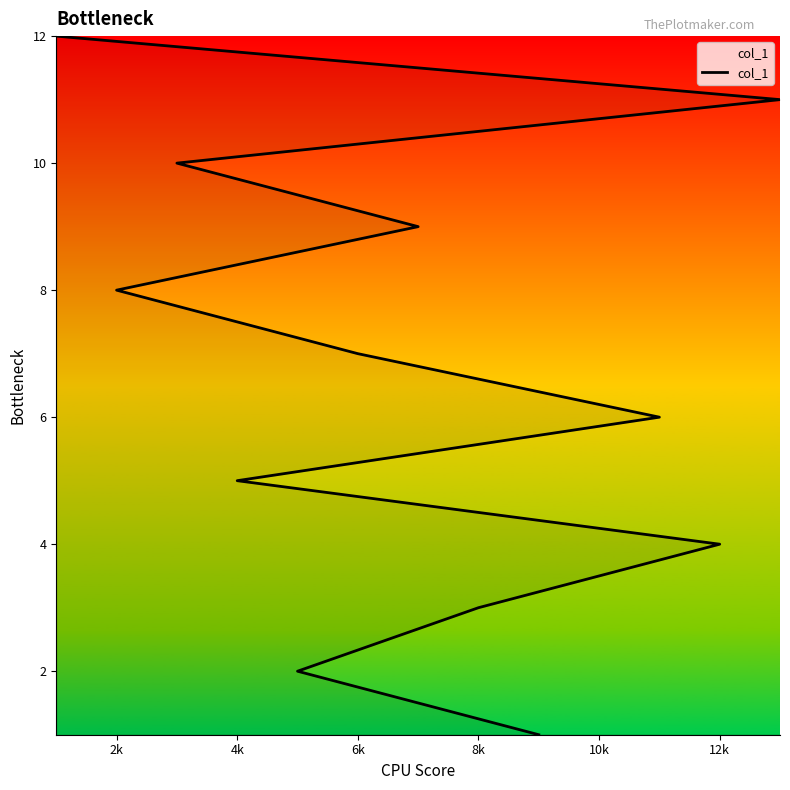

True or false: the data shows 14 at 8.

False